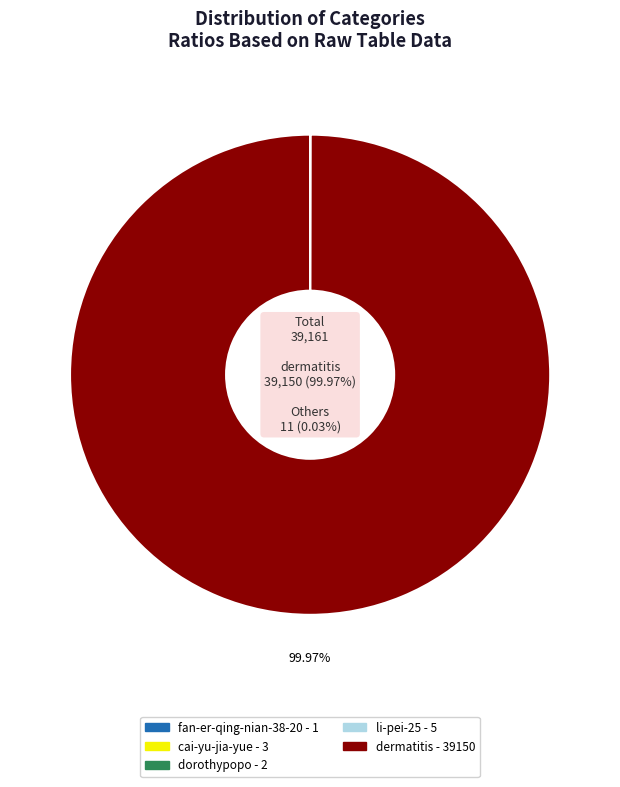

Which slice is the largest?

dermatitis